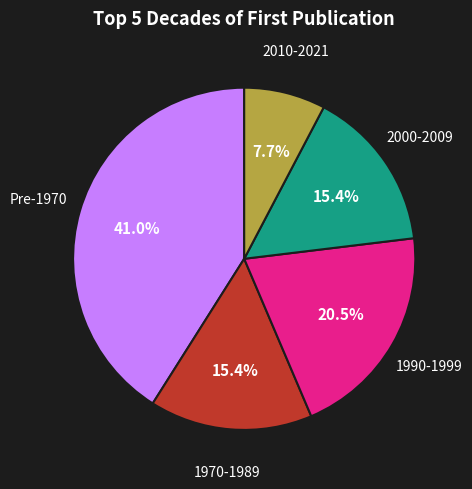

Count the number of slices in the pie.

5